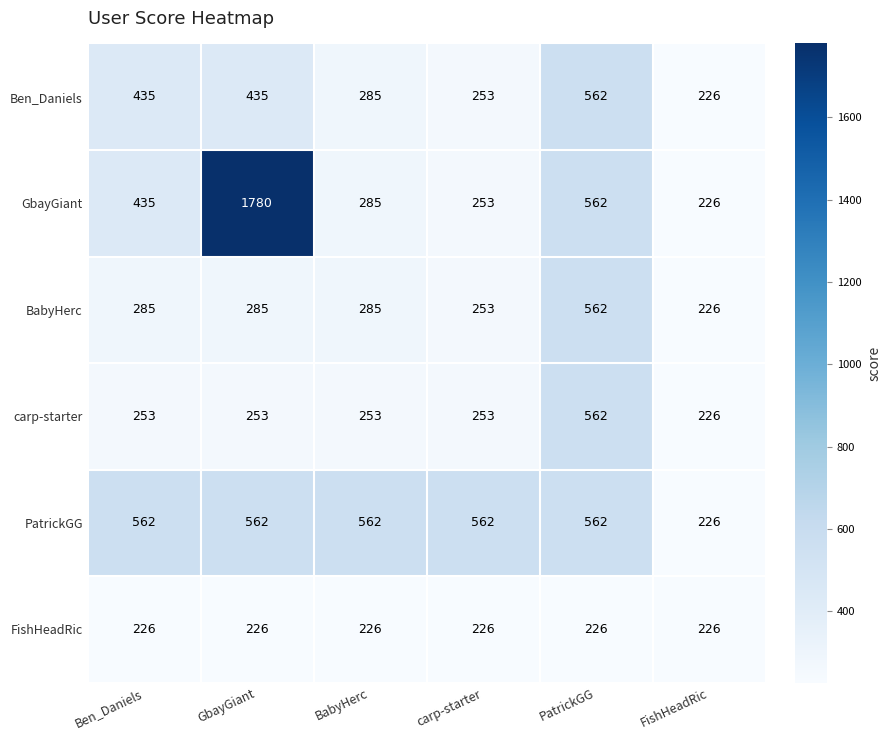

The value of carp-starter at Ben_Daniels is 253. True or false?

True